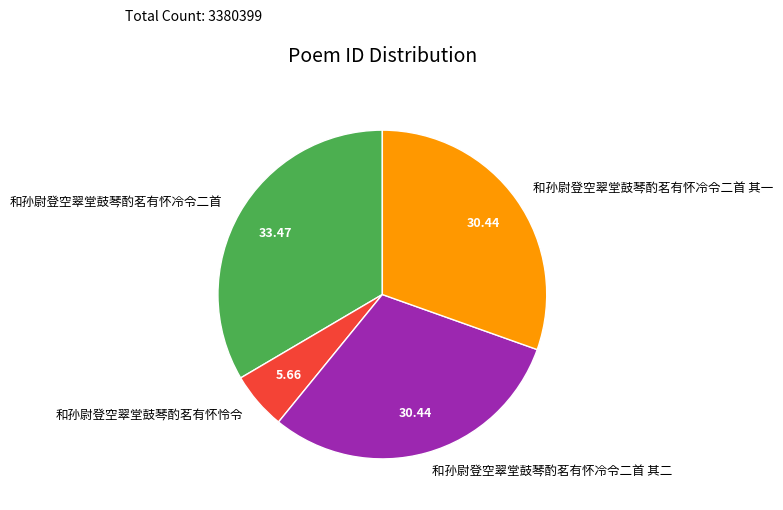

Does 和孙尉登空翠堂鼓琴酌茗有怀冷令二首 其一 represent more than half of the total?

No